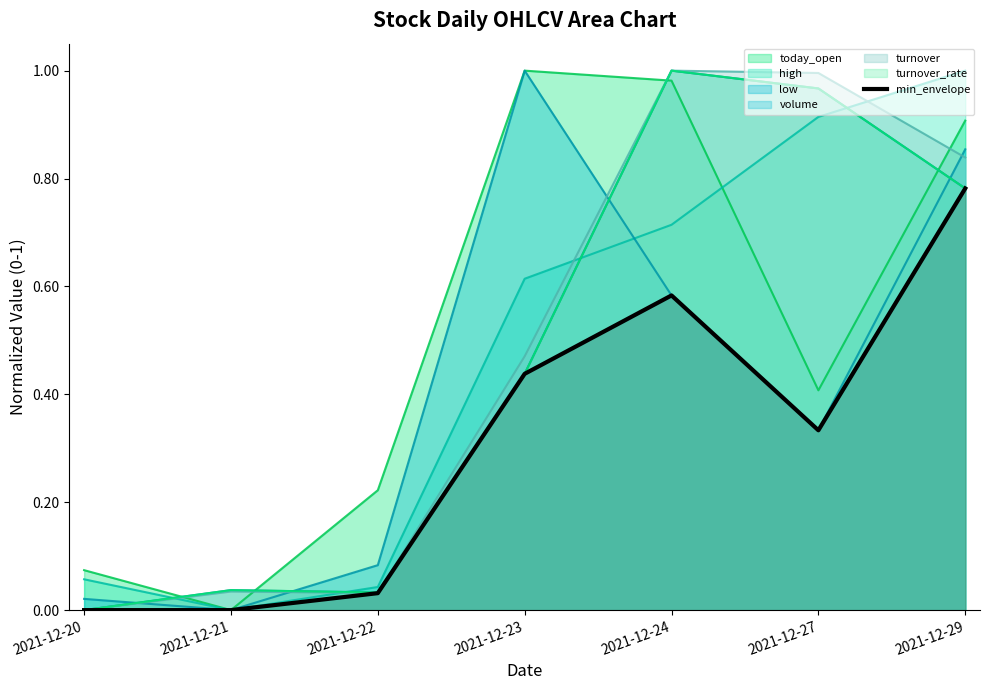

At which category does the data reach its first local valley?

2021-12-27